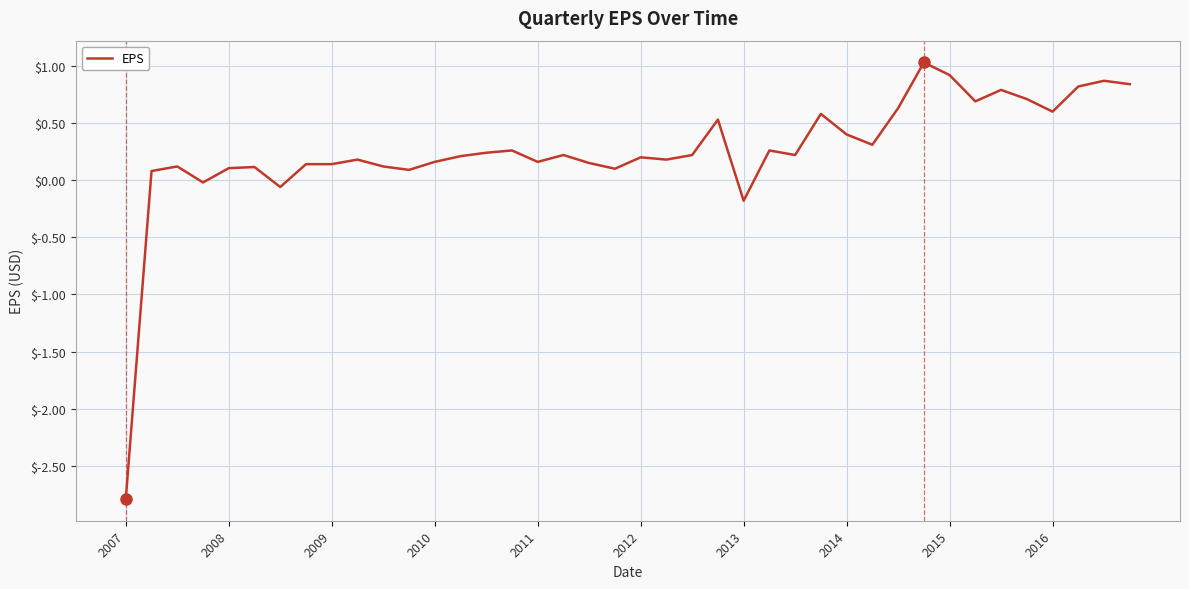

What is the greatest value displayed?

1.0